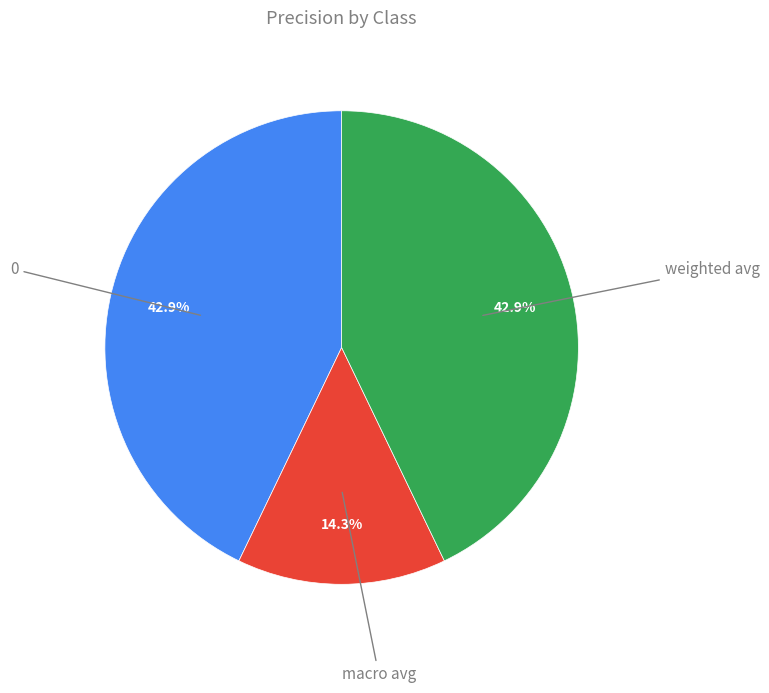

Is there any slice that represents more than half of the pie?

No